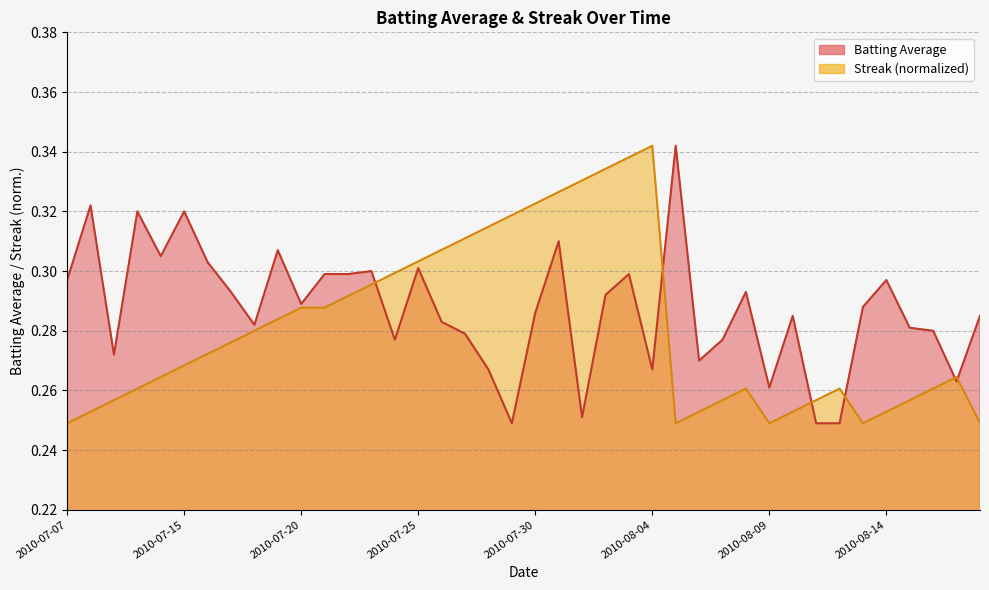

Where do Batting Average and Streak first cross each other?

2010-07-23 and 2010-07-24